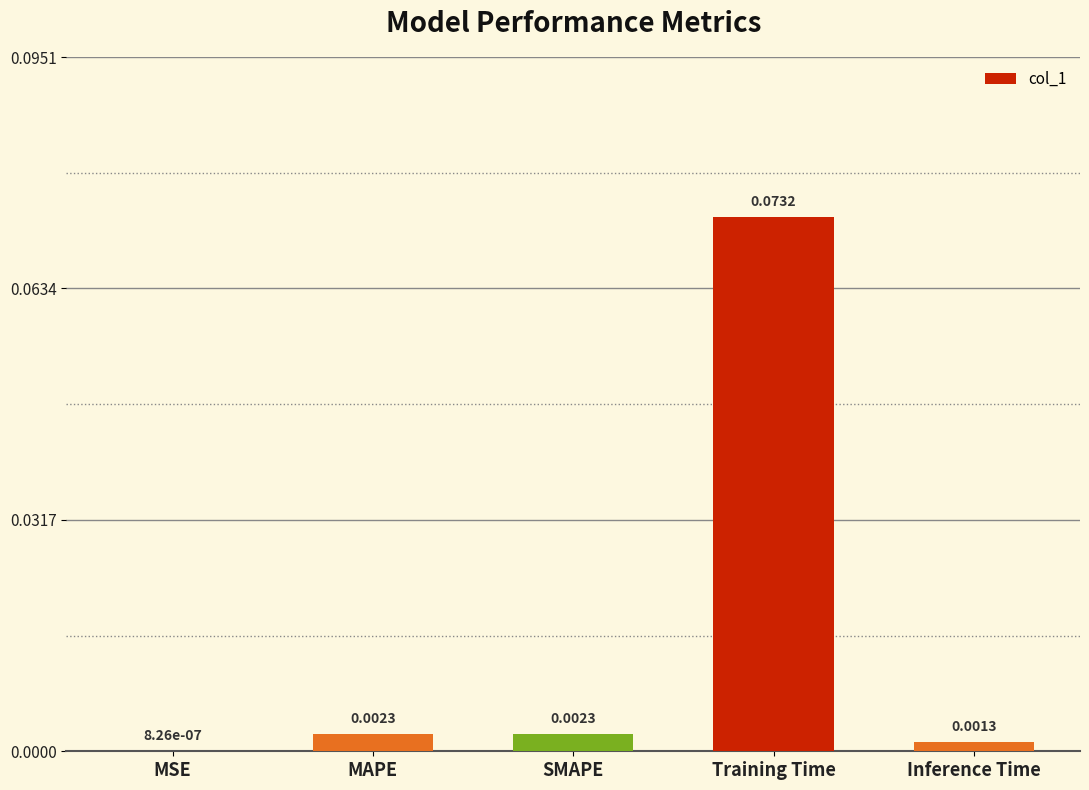

Between Inference Time and MSE, which is larger?

Inference Time